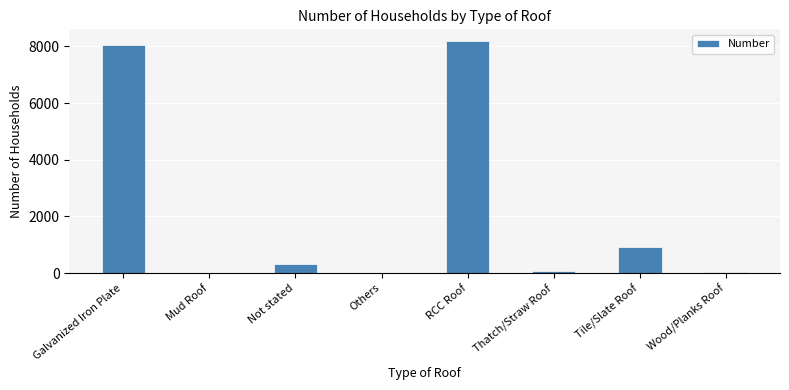

What is the greatest value displayed?

8190